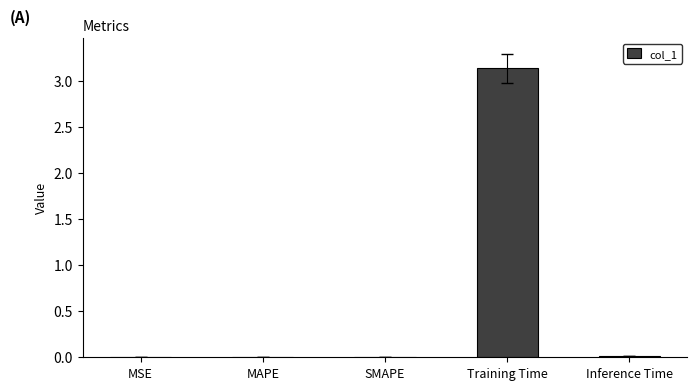

The chart shows a value of 0.0 at MSE. True or false?

True